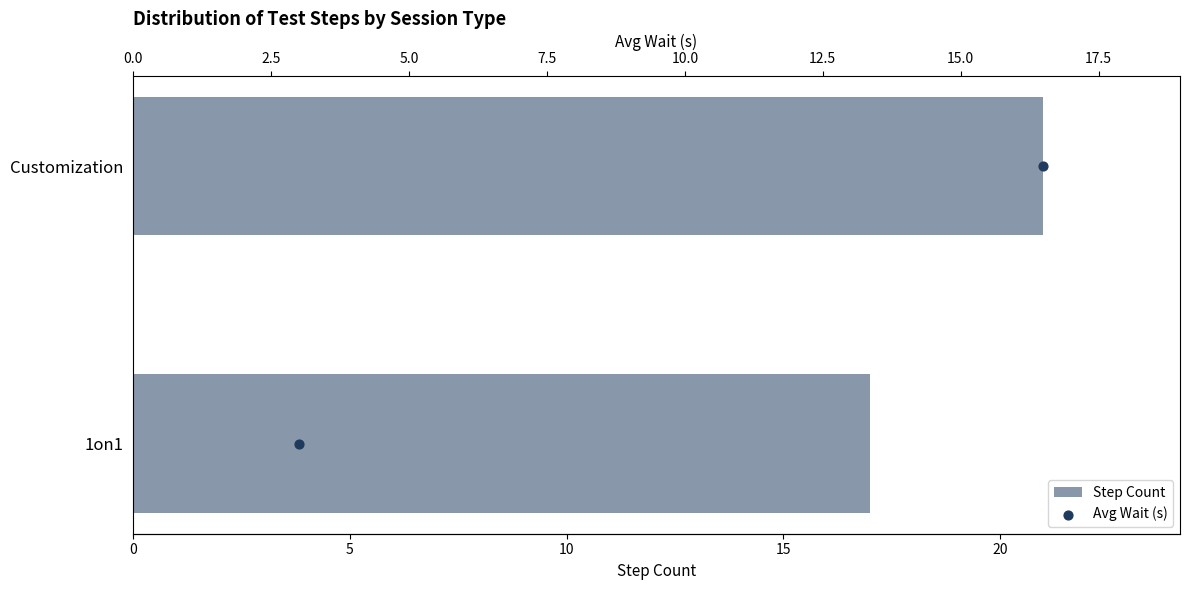

What are all the series names shown in the legend?

Step Count, Avg Wait (s)